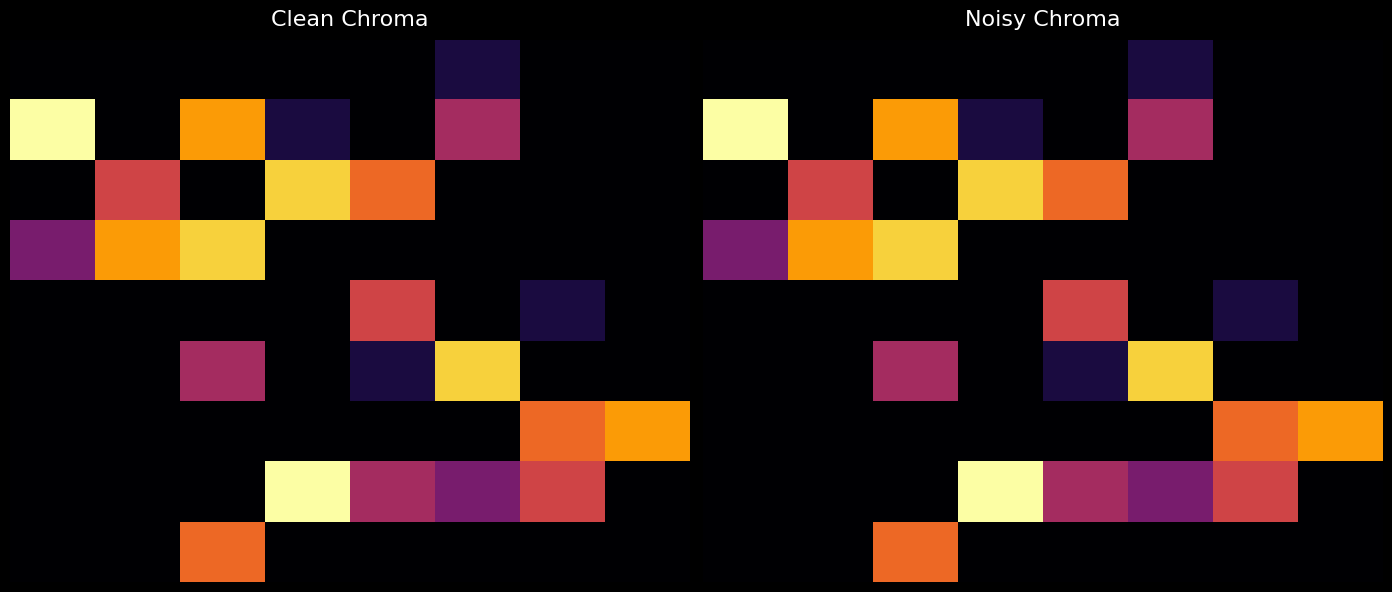

Count the number of data series in this chart.

9